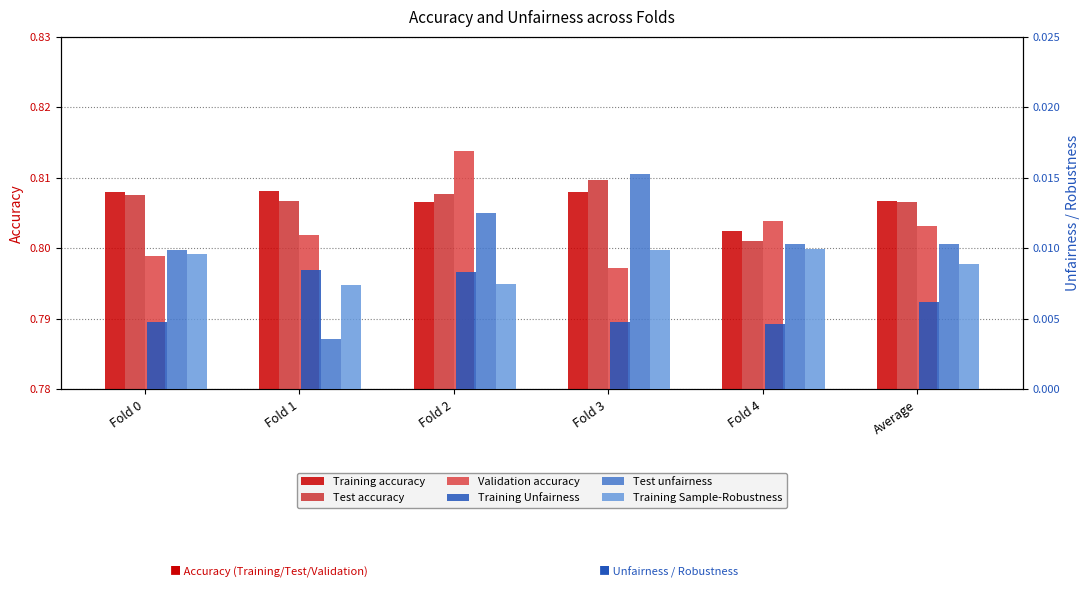

True or false: Test unfairness has a value of 0.0 at Fold 1.

False